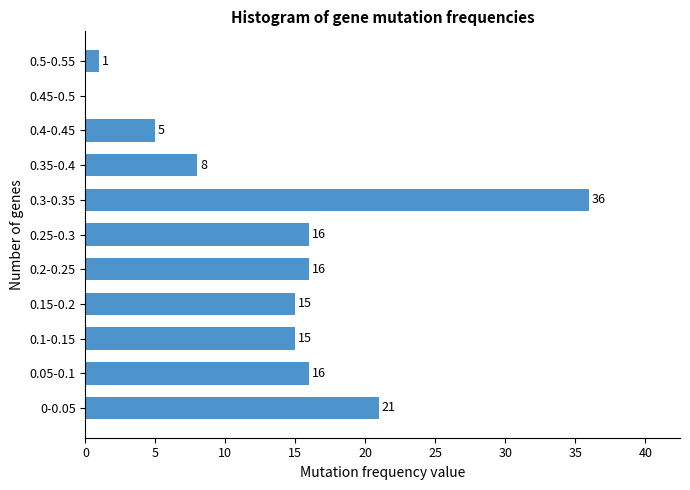

Reading bottom to top, list all the values displayed in this chart.

0-0.05=21	0.05-0.1=16	0.1-0.15=15	0.15-0.2=15	0.2-0.25=16	0.25-0.3=16	0.3-0.35=36	0.35-0.4=8	0.4-0.45=5	0.45-0.5=0	0.5-0.55=1